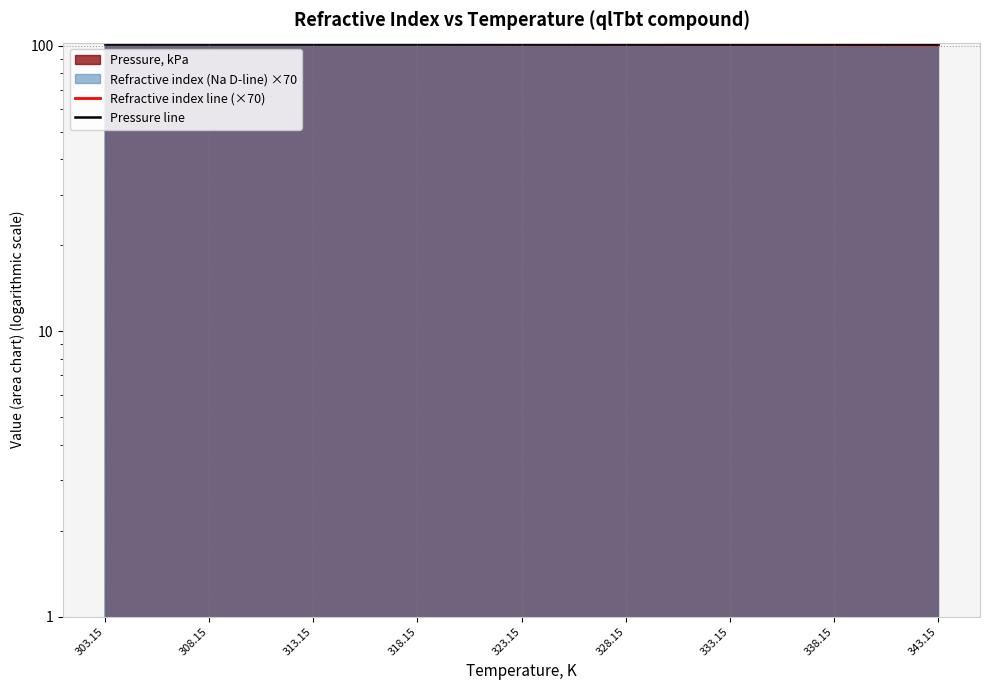

Reading left to right, transcribe all the data shown in this chart.

Refractive index line (×70): 102.4	102.1	101.9	101.7	101.5	101.2	101.0	100.8	100.6
Pressure line: 101.3	101.3	101.3	101.3	101.3	101.3	101.3	101.3	101.3